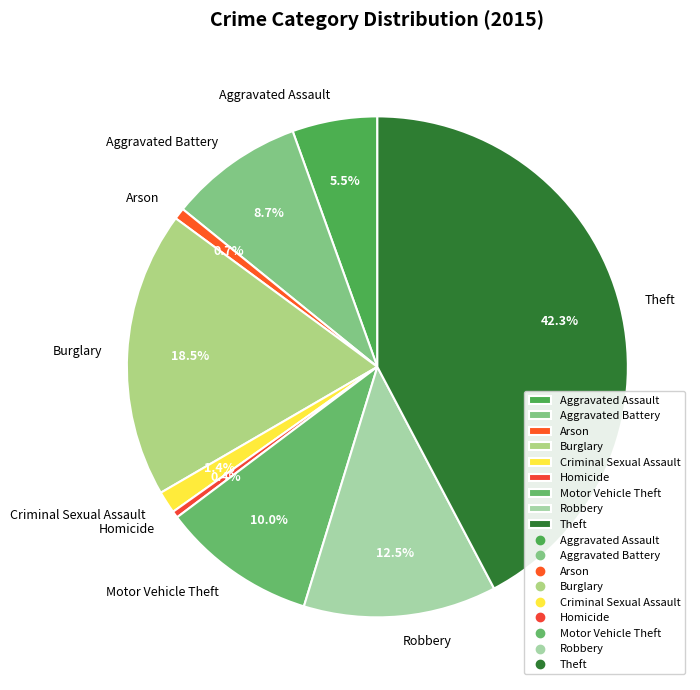

Does any single category account for the majority?

No